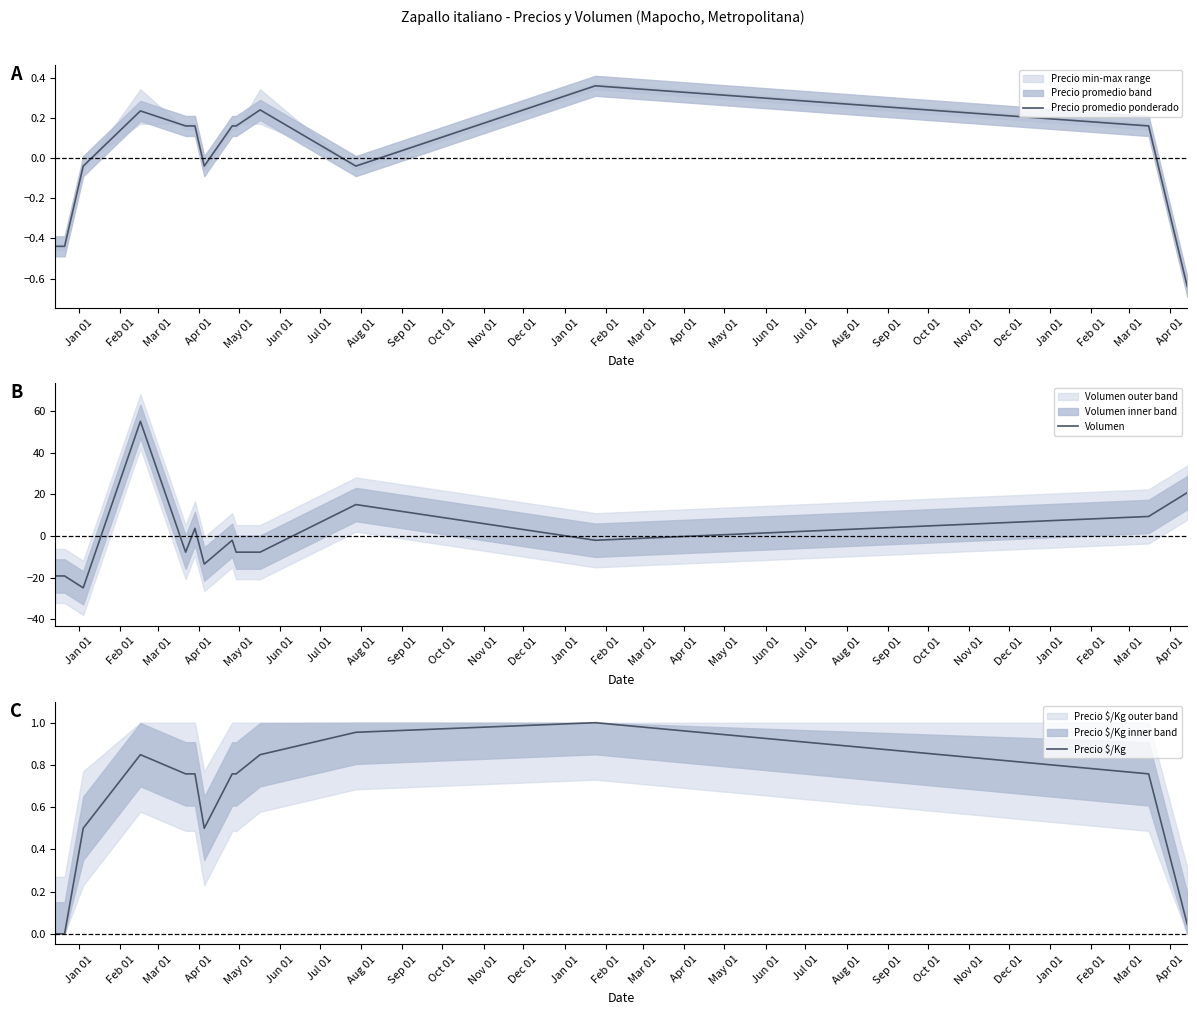

Rank the series by their maximum value, from lowest to highest.

Precio promedio ponderado, Precio $/Kg, Volumen